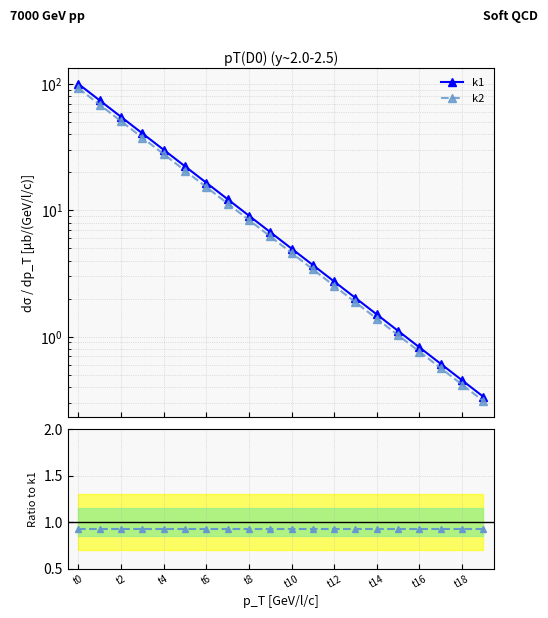

True or false: k2 and k1 intersect in this chart.

False